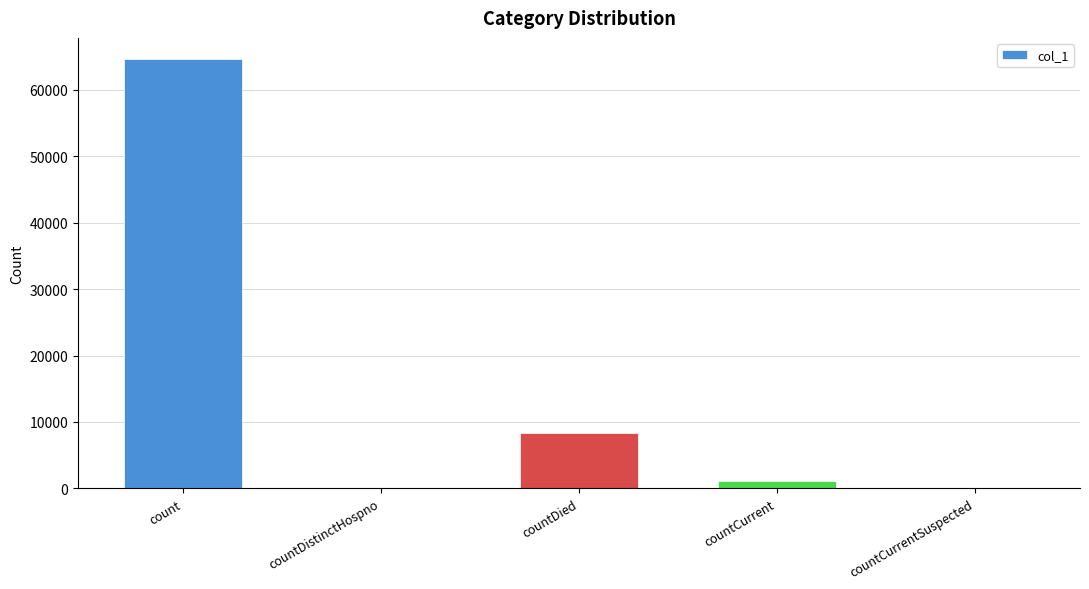

Are the bars horizontal?

No